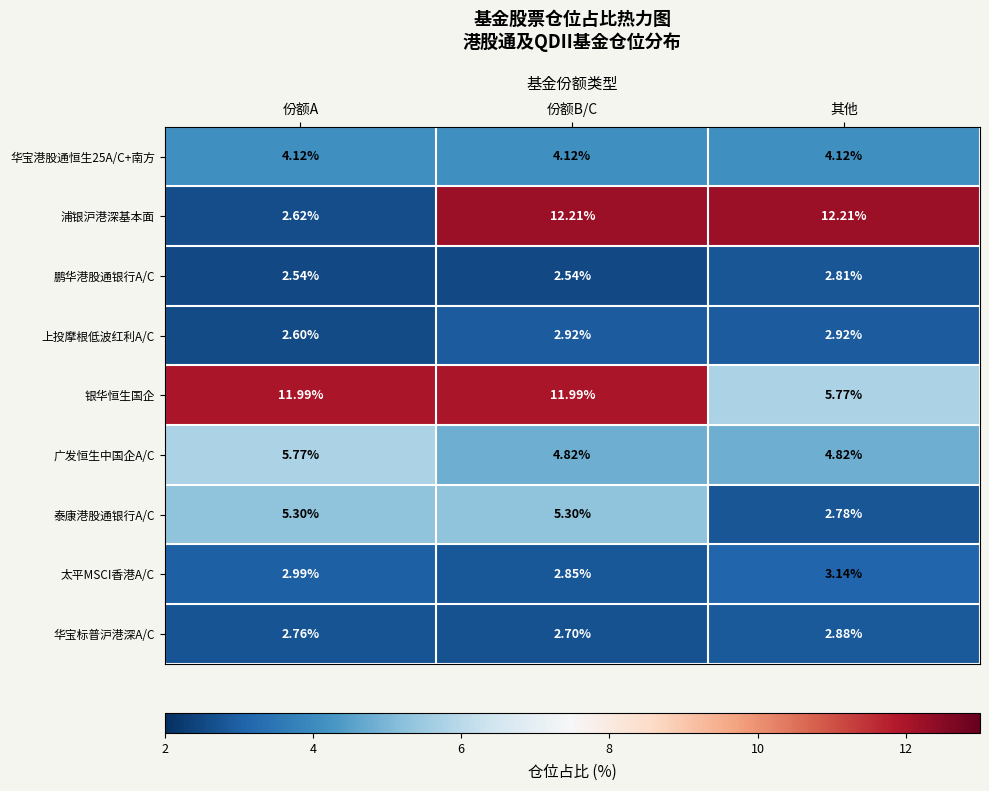

Which category has the highest value in the 广发恒生中国企A/C series?

份额A